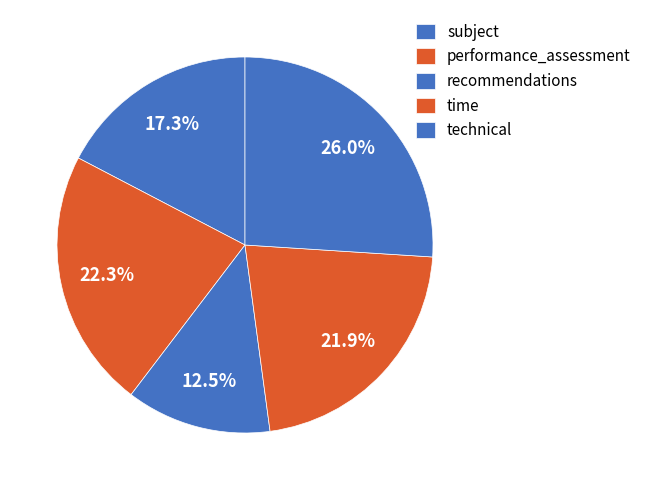

How many slices are in this pie chart?

5